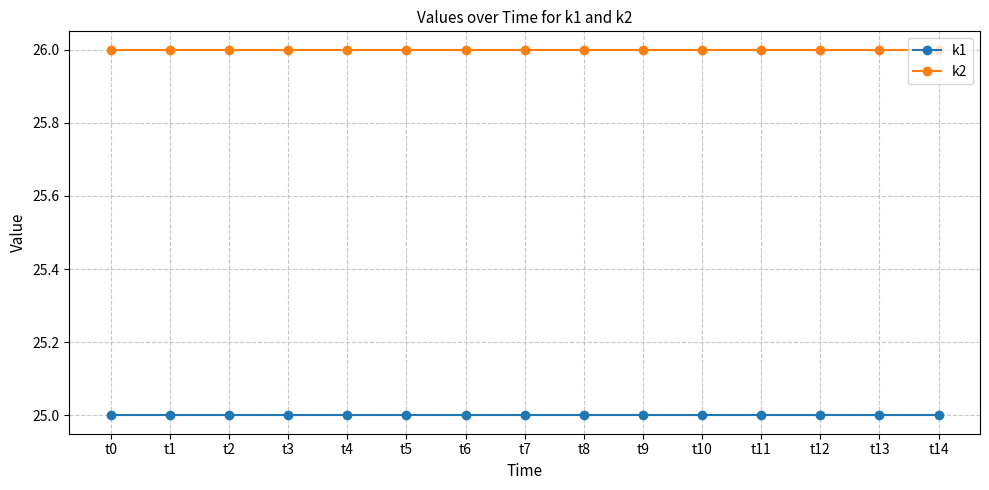

True or false: k1 and k2 cross at least once.

False